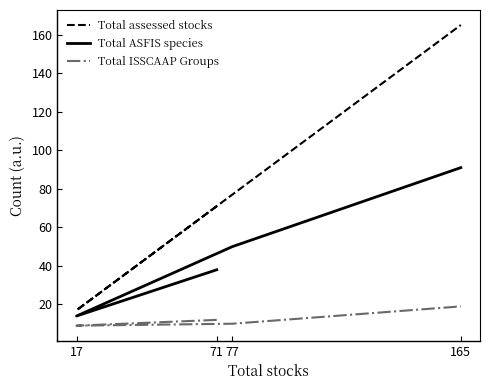

Which series has the largest total across all categories?

Total assessed stocks